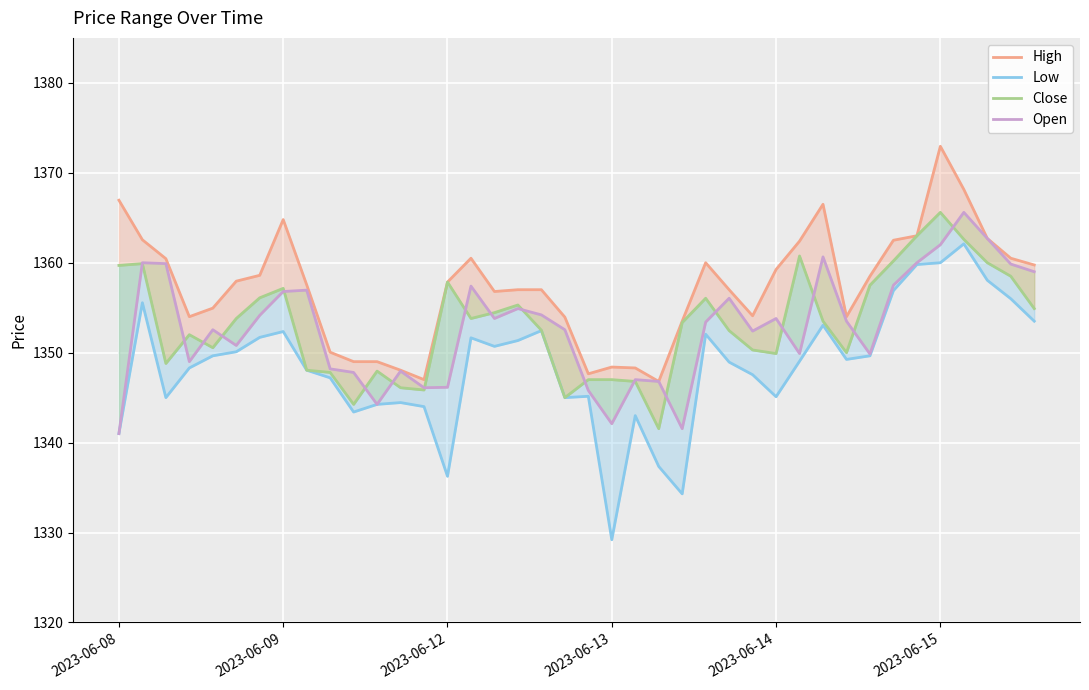

Where is Open nearest to the value 1353?

25